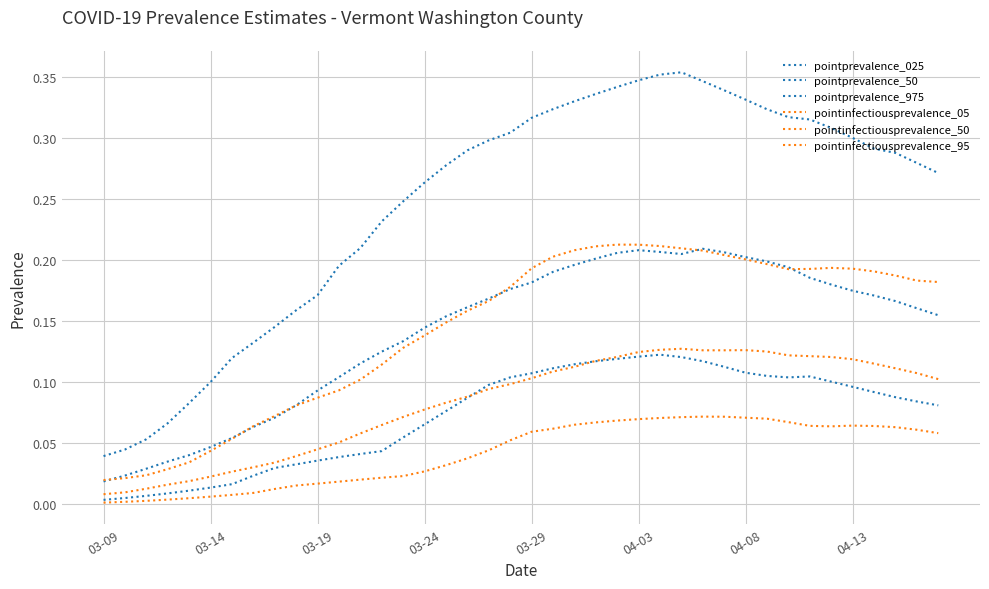

At which label is pointprevalence_025 closest to 0?

03-09